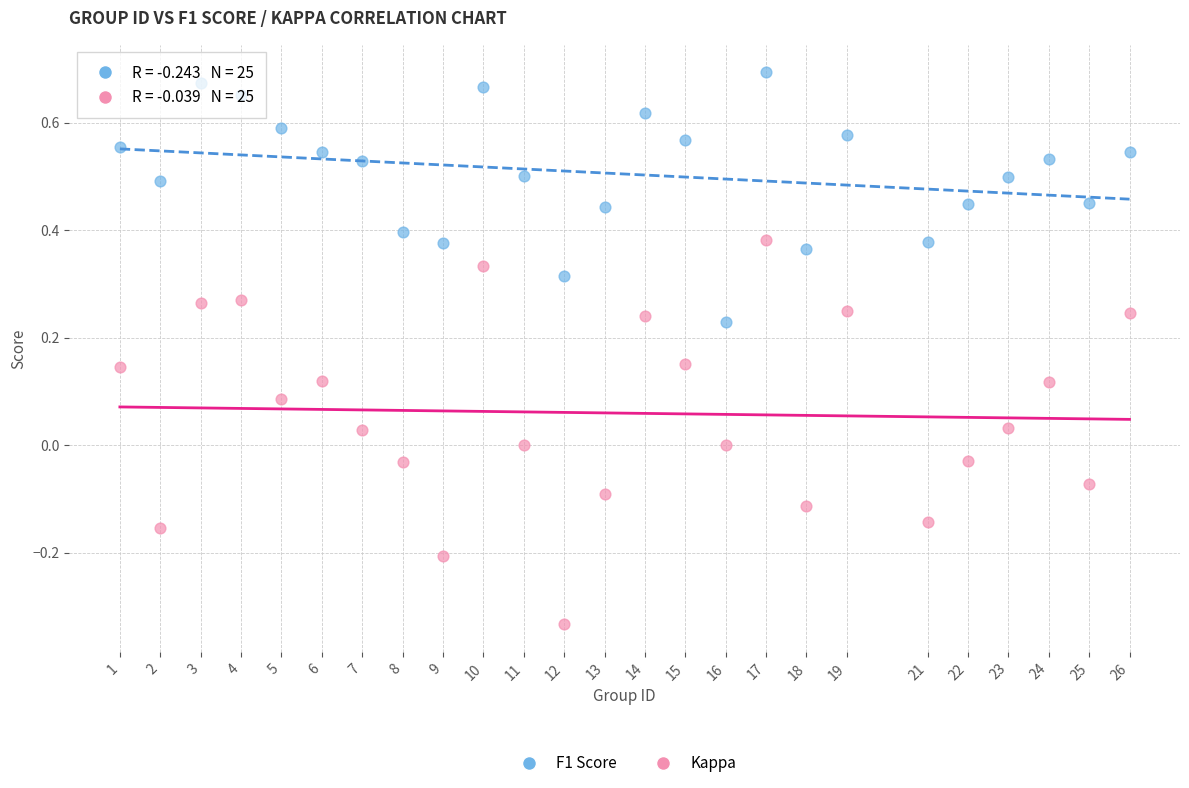

Which series has the widest spread of Y values?

Kappa